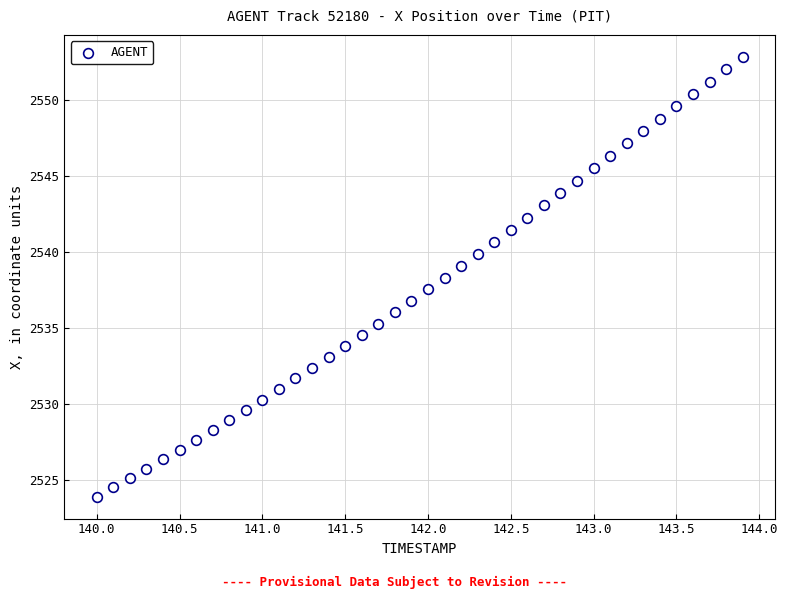

What is the range of Y values (max minus min)?

28.9